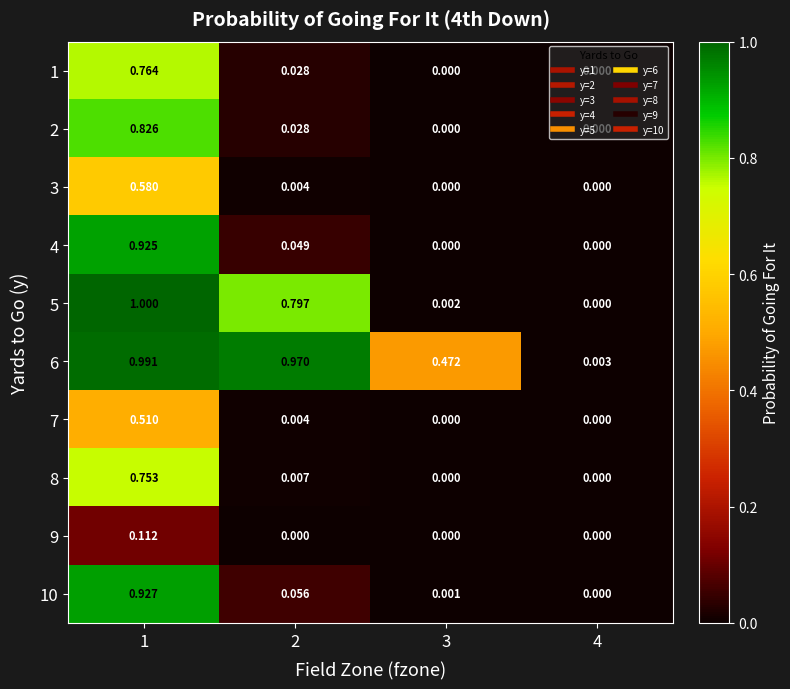

How many categories are shown in the chart?

4